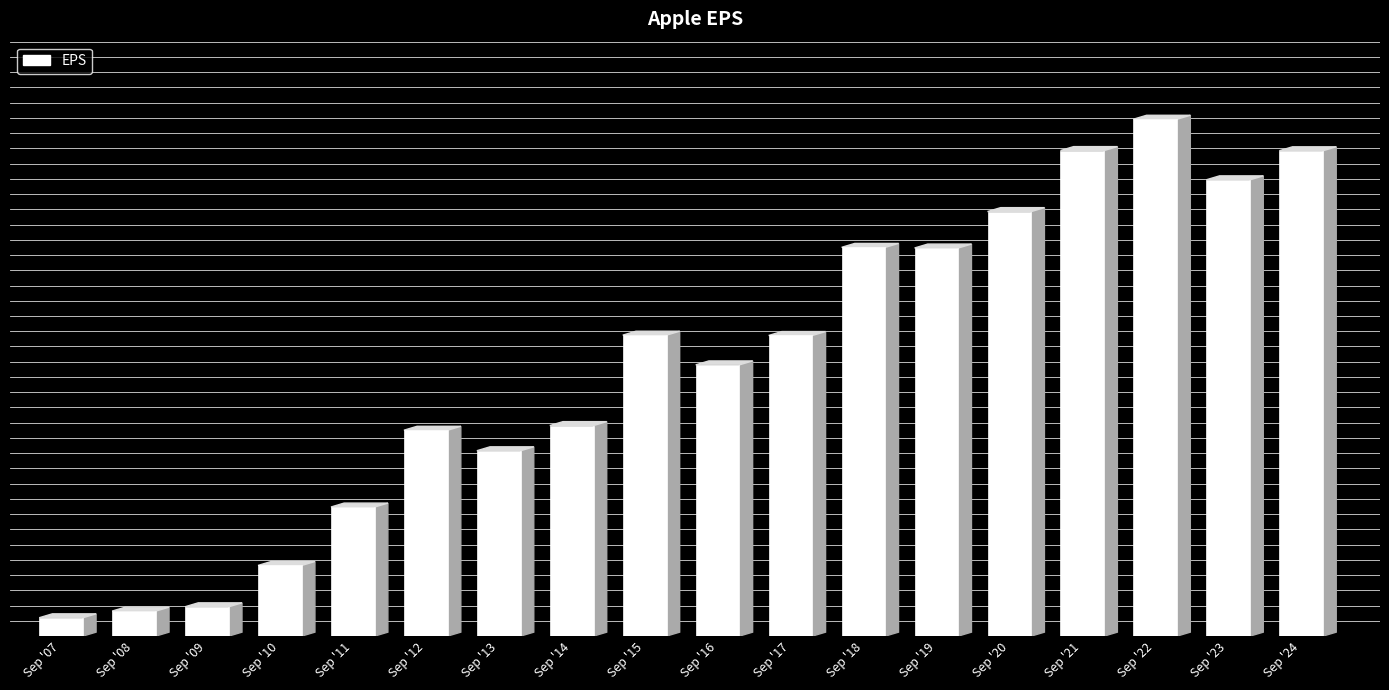

Are the bars horizontal?

No